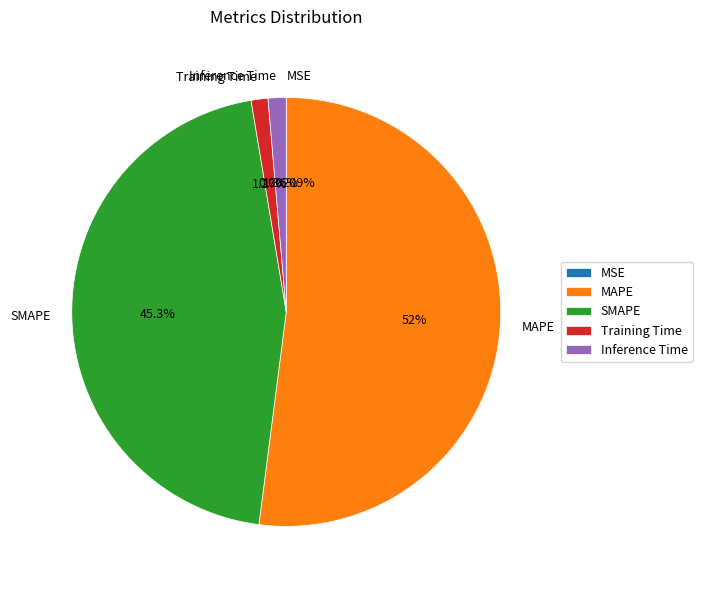

Is the sum of MAPE and Training Time greater than half?

Yes